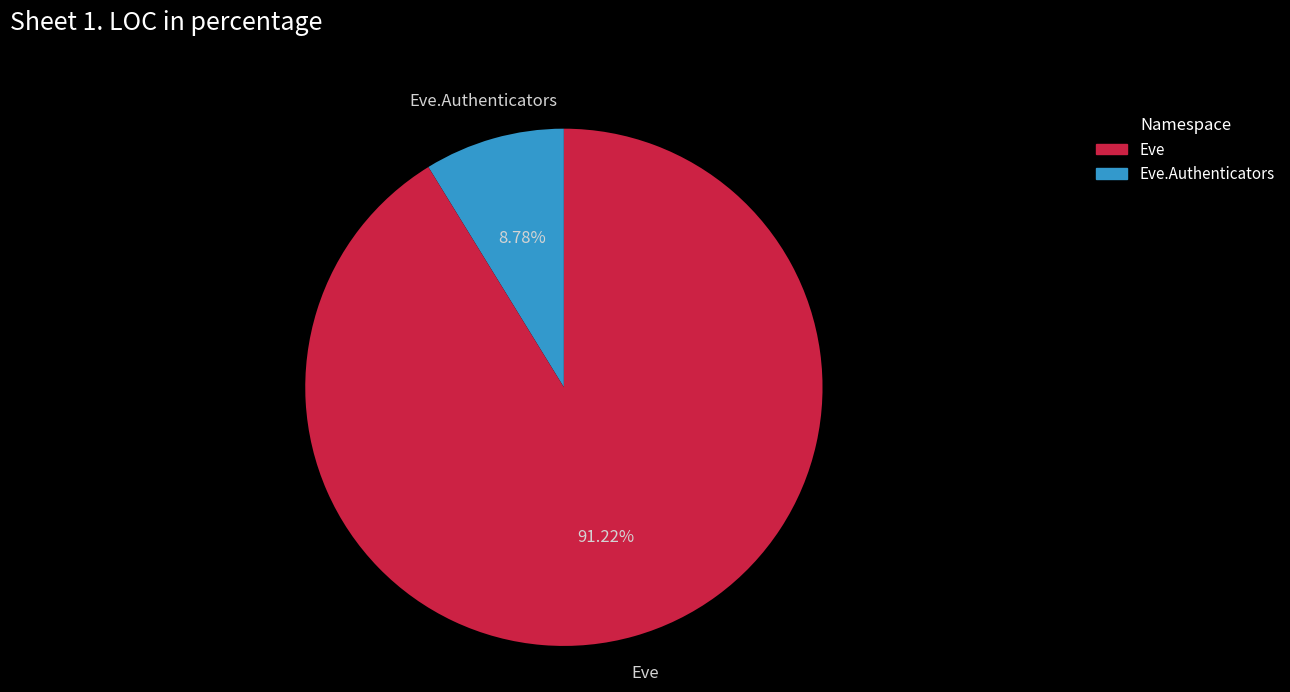

Which slice is the largest?

Eve